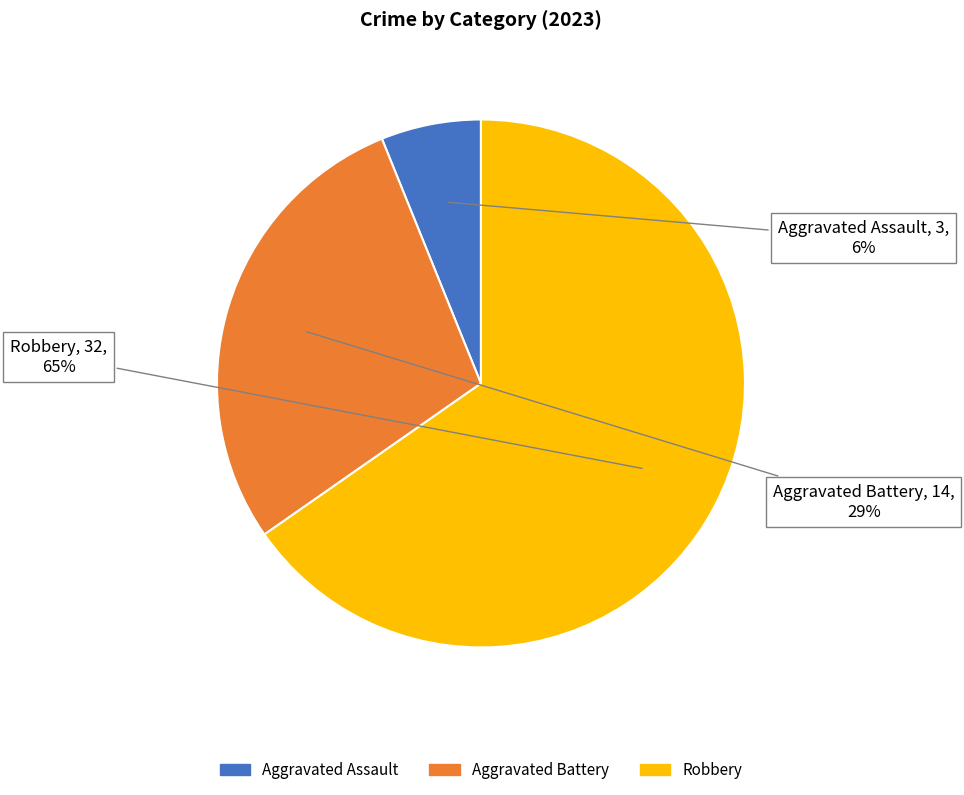

Is there a majority slice in this chart?

Yes